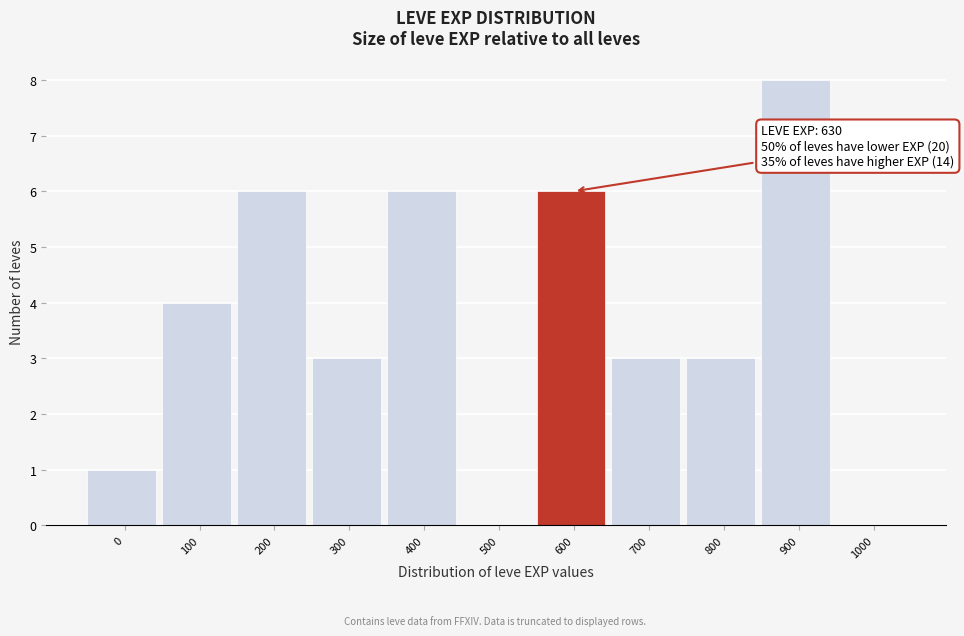

Reading left to right, list all the values displayed in this chart.

0=1	100=4	200=6	300=3	400=6	500=0	600=6	700=3	800=3	900=8	1000=0